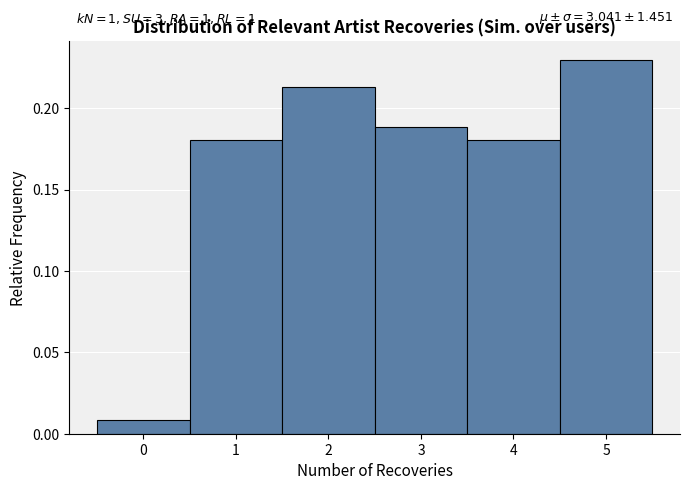

Over which range of the x-axis is the bar tallest?

4.5 to 5.5